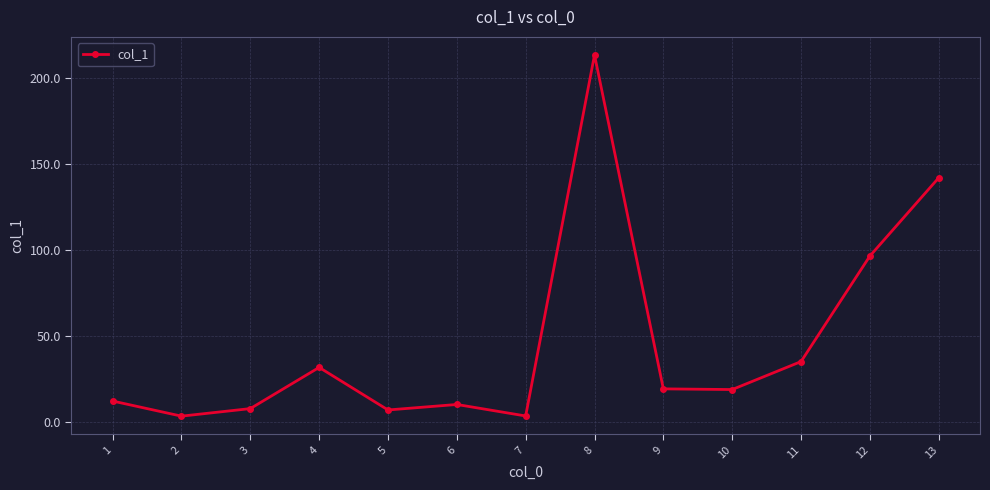

What is the difference between the maximum and minimum values?

210.5